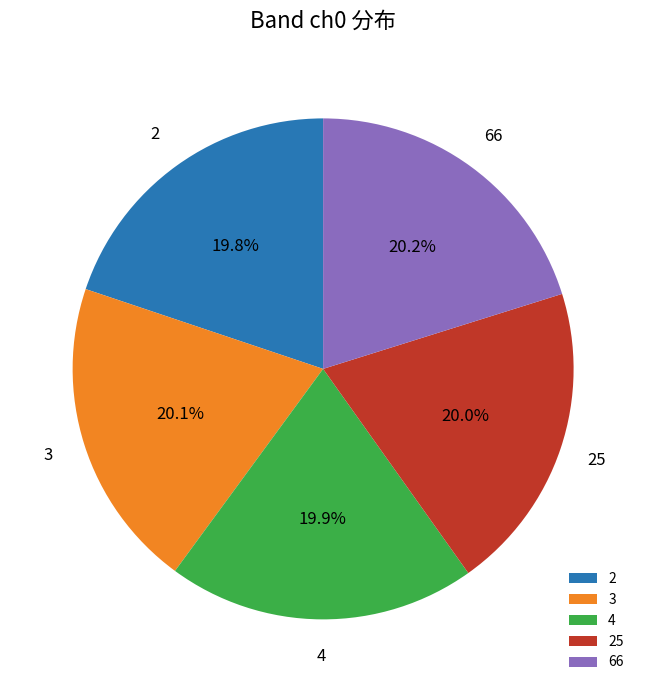

Does any single category account for the majority?

No